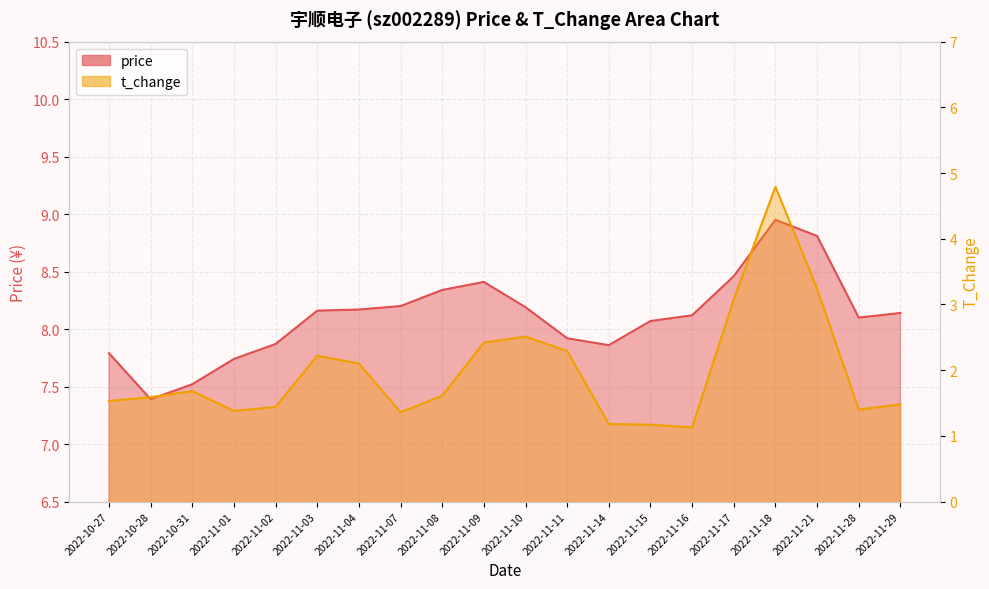

List the series in order of their peak value, lowest first.

t_change, price